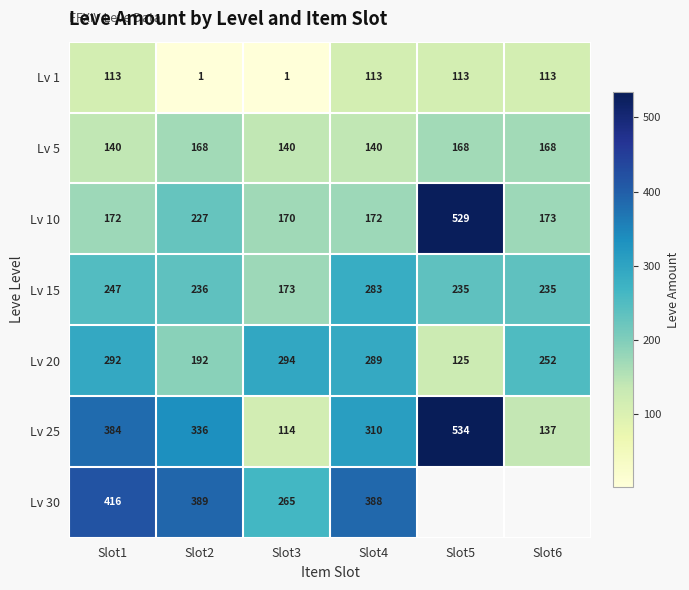

The Lv 1 series shows 113 at Slot1. True or false?

True